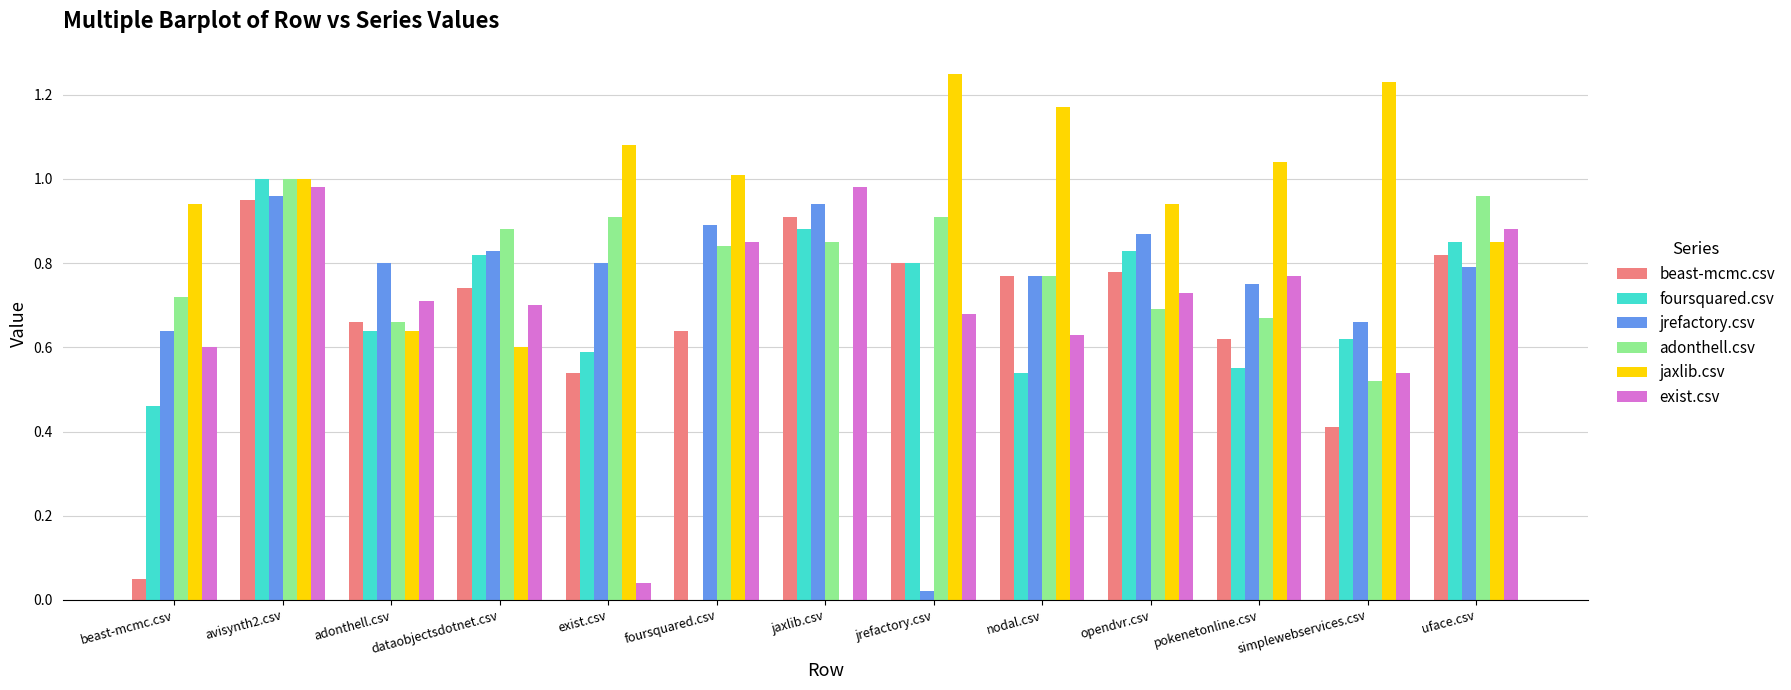

At which label does beast-mcmc.csv reach its peak?

avisynth2.csv